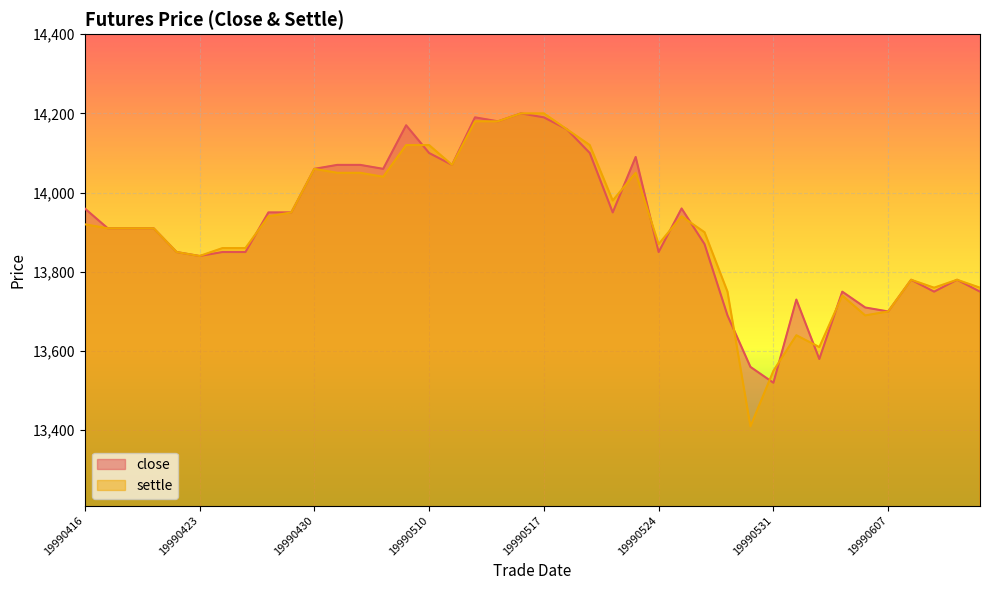

What is the total value across all series at 19990420?

27820